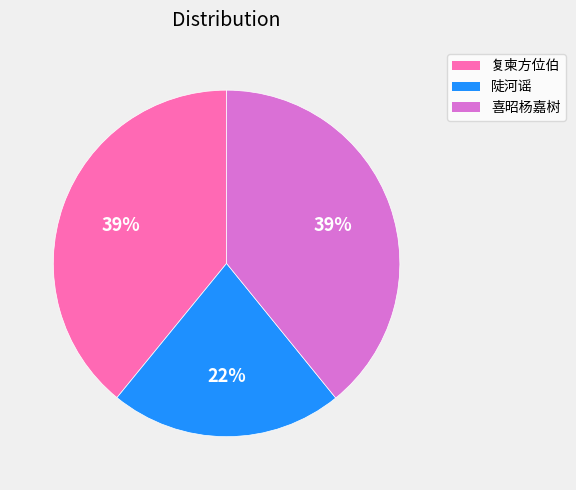

To the nearest percent, what is the average slice percentage?

33%